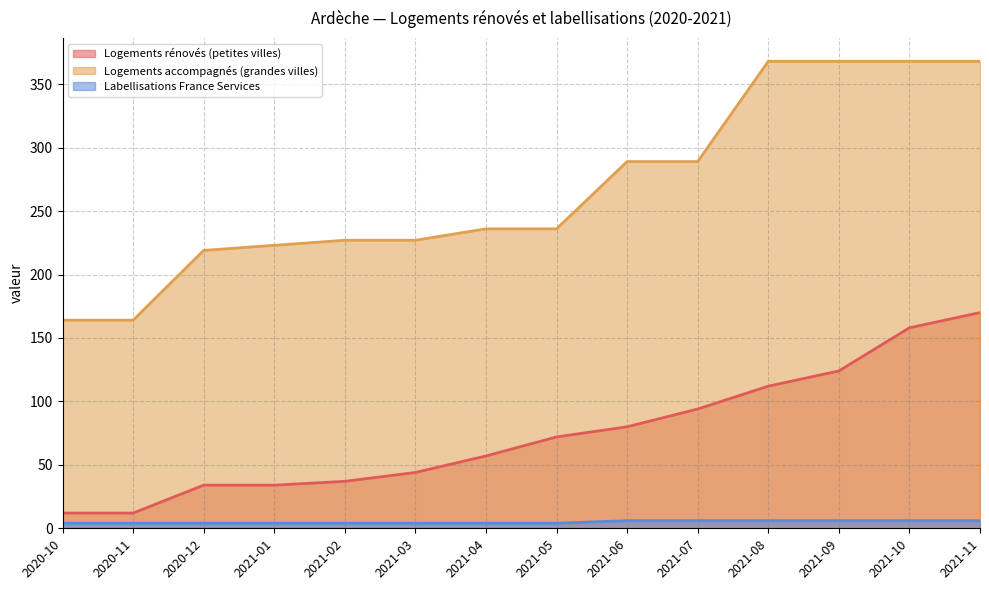

What is the maximum value for nb-logement-accompagnement?

368